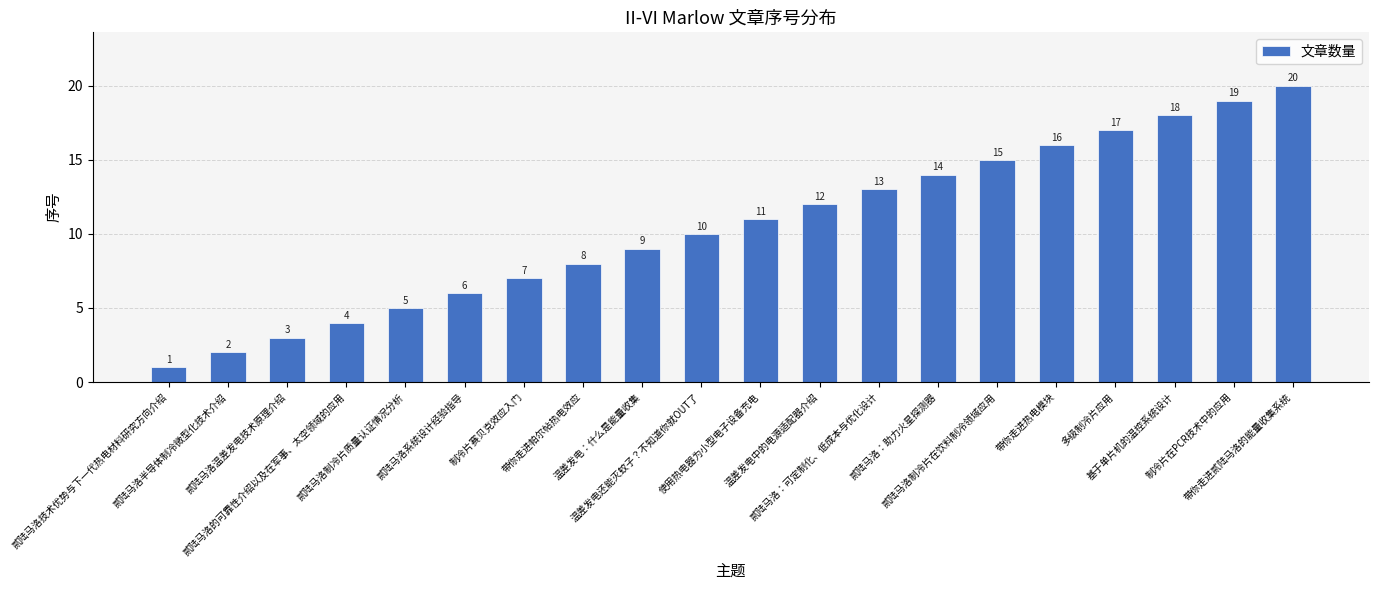

Count the number of categories in the chart.

20